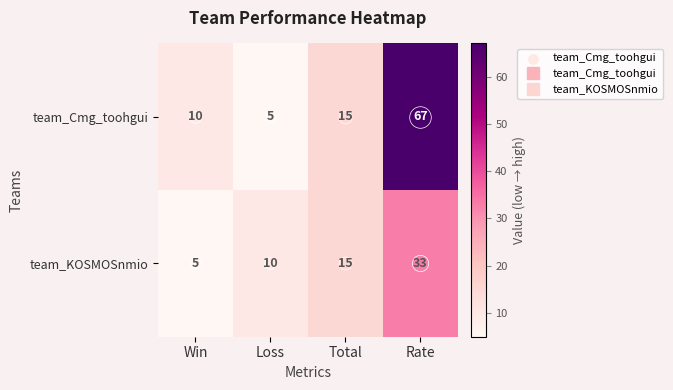

True or false: team_Cmg_toohgui has a value of 4 at Win.

False